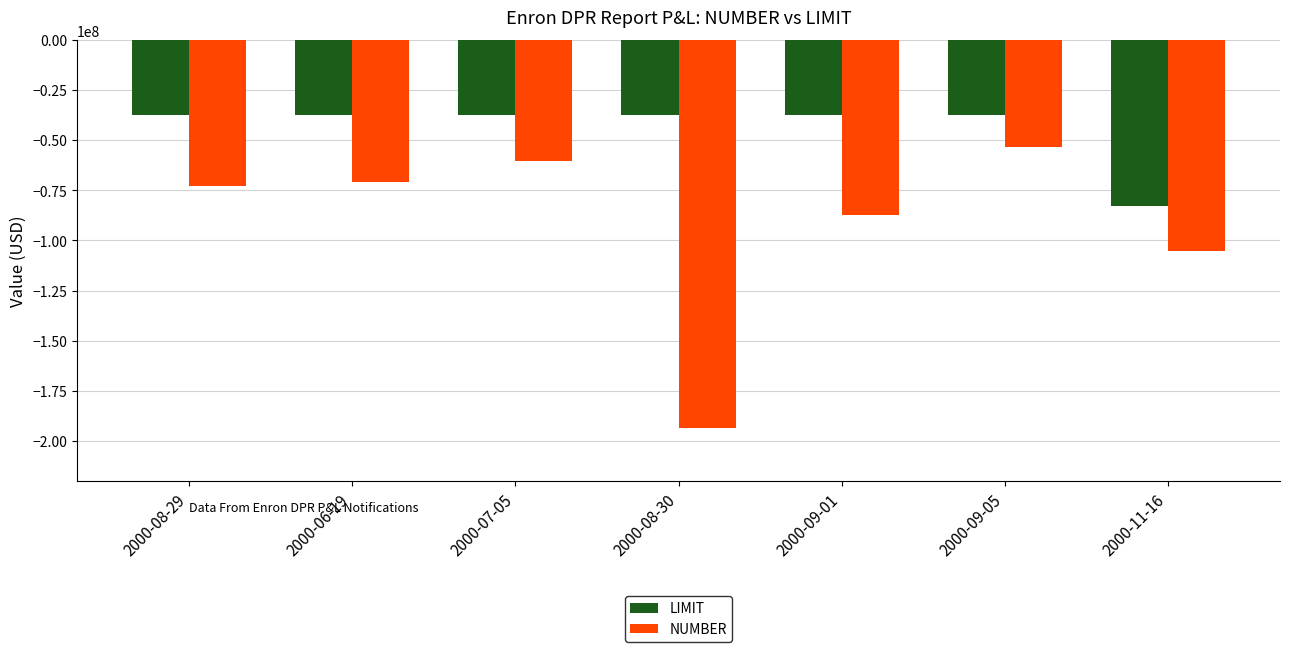

How many distinct data groups are displayed?

2